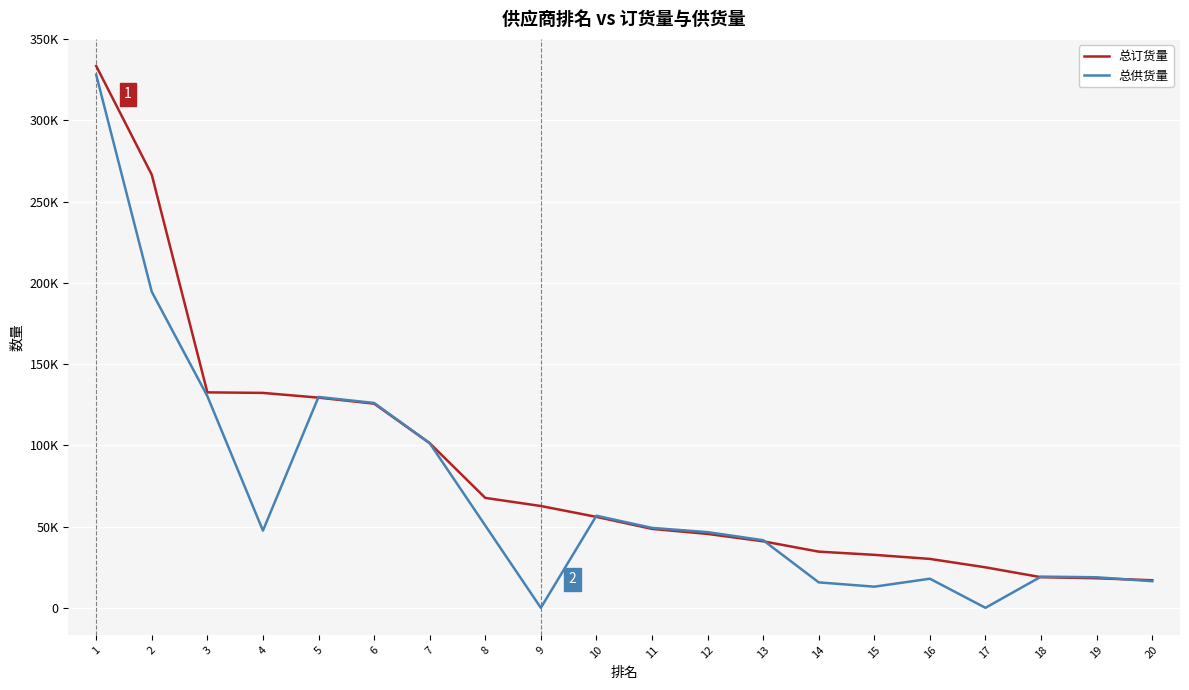

What are all the series names shown in the legend?

总订货量, 总供货量